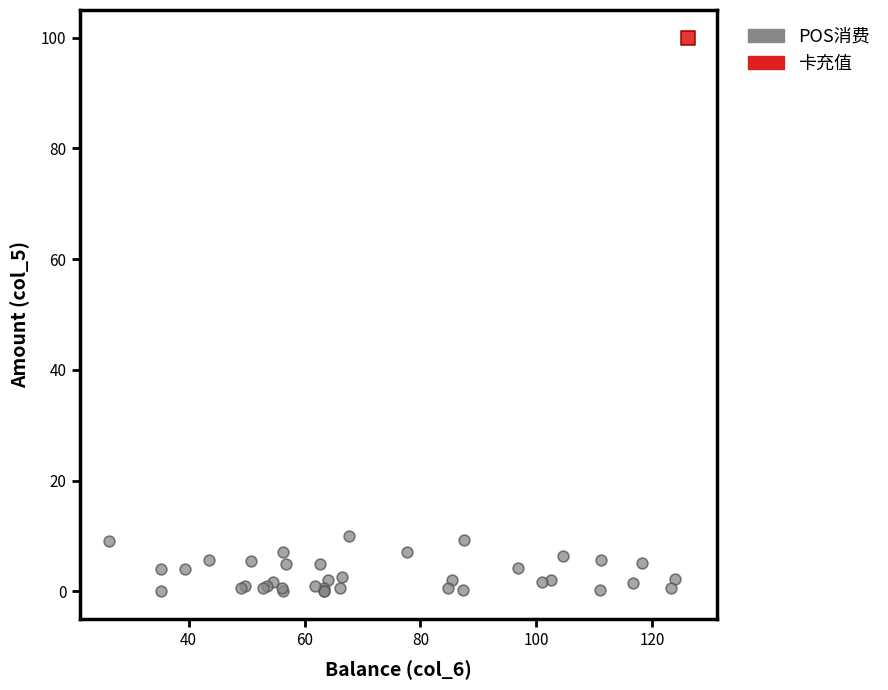

What are all the series names shown in the legend?

POS消费, 卡充值